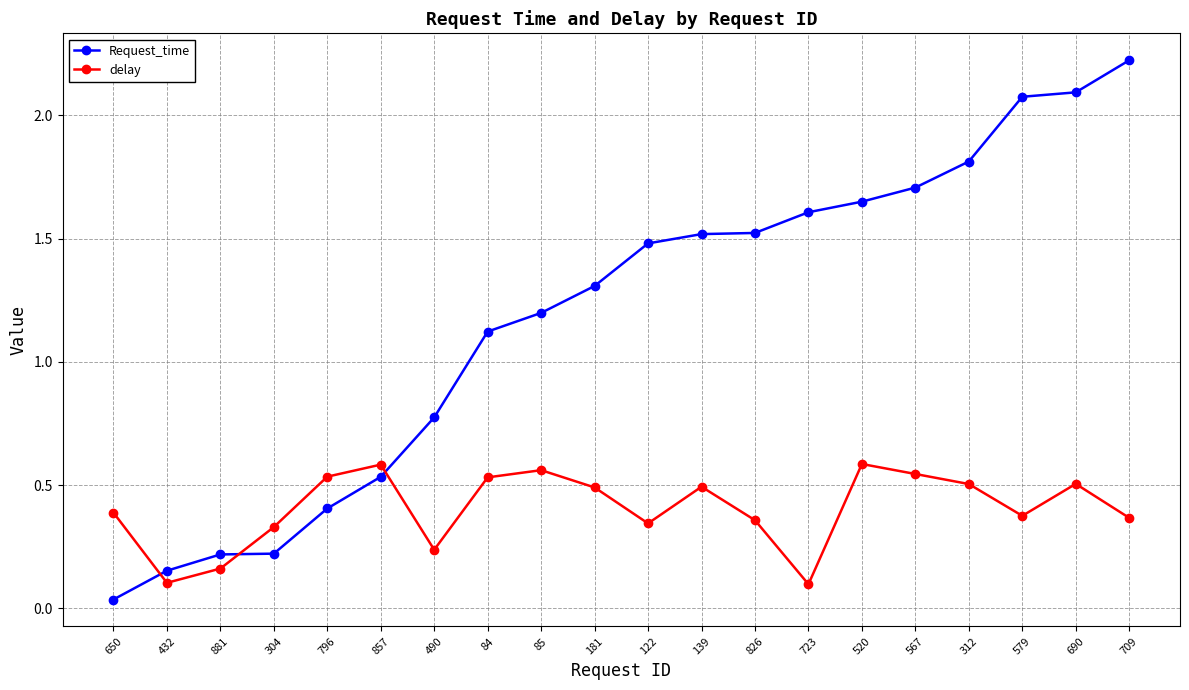

What is the highest value of the Request_time series?

2.2